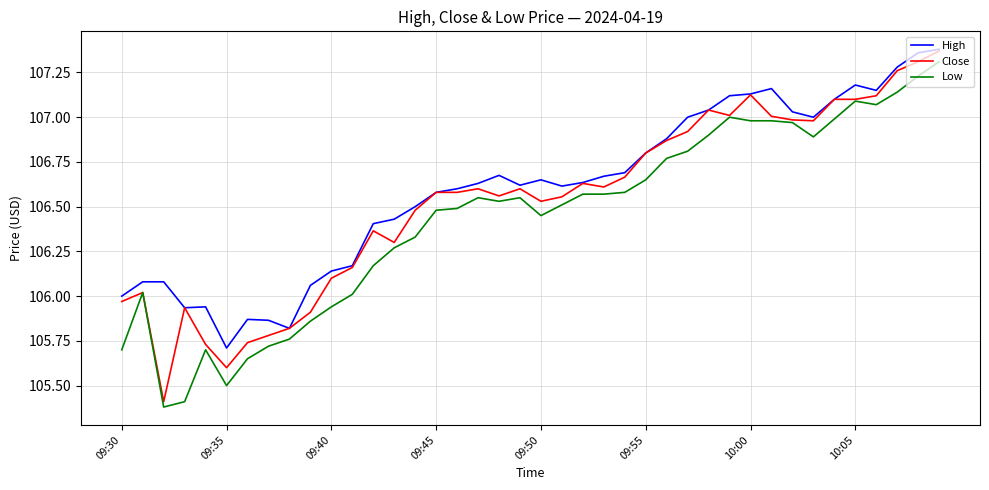

List the series in order of their overall mean, highest first.

High, Close, Low